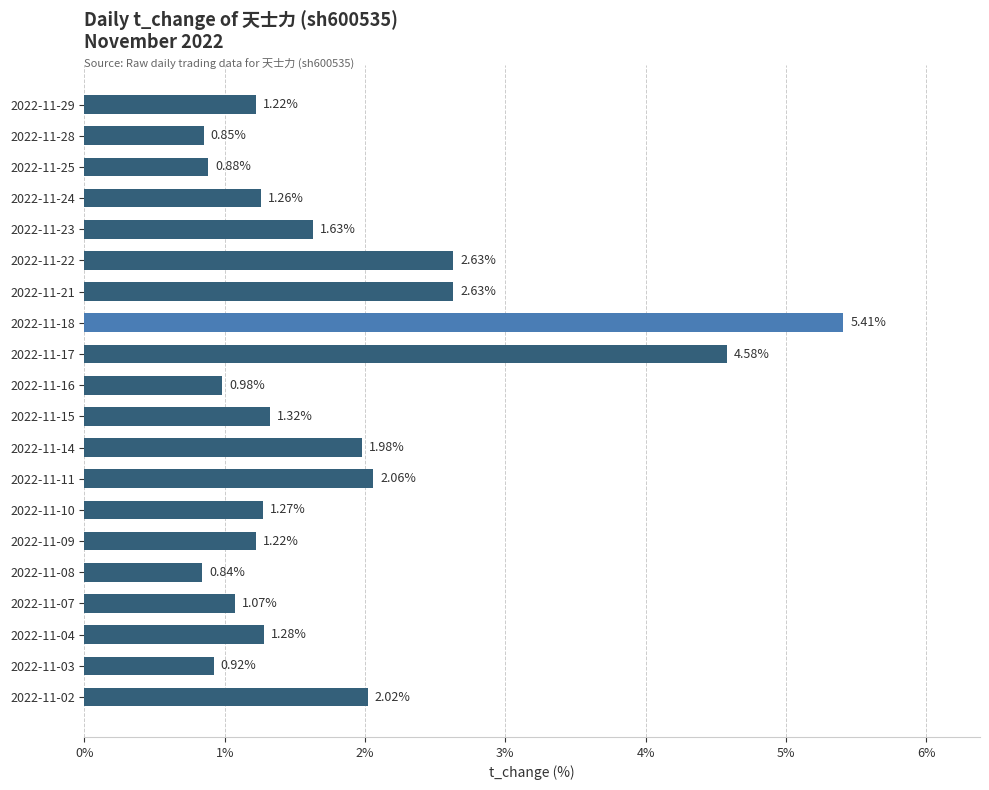

Which has a higher value, 2022-11-10 or 2022-11-04?

2022-11-04